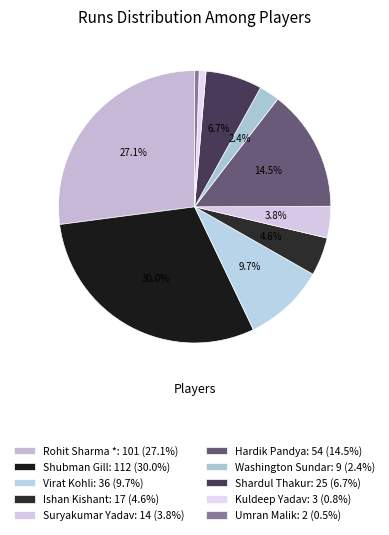

Which category has the smallest portion of the pie?

Umran Malik